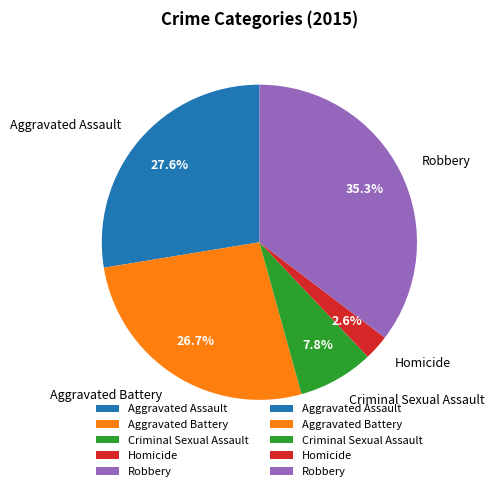

Combined, do Aggravated Battery and Criminal Sexual Assault account for over 50%?

No